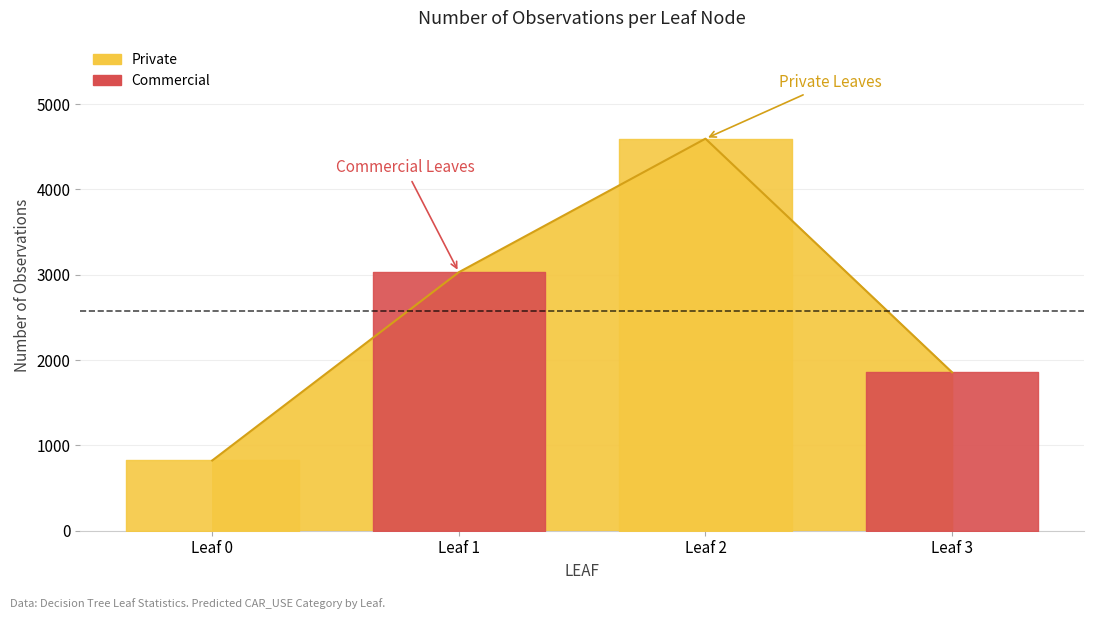

How many categories are shown in the chart?

4